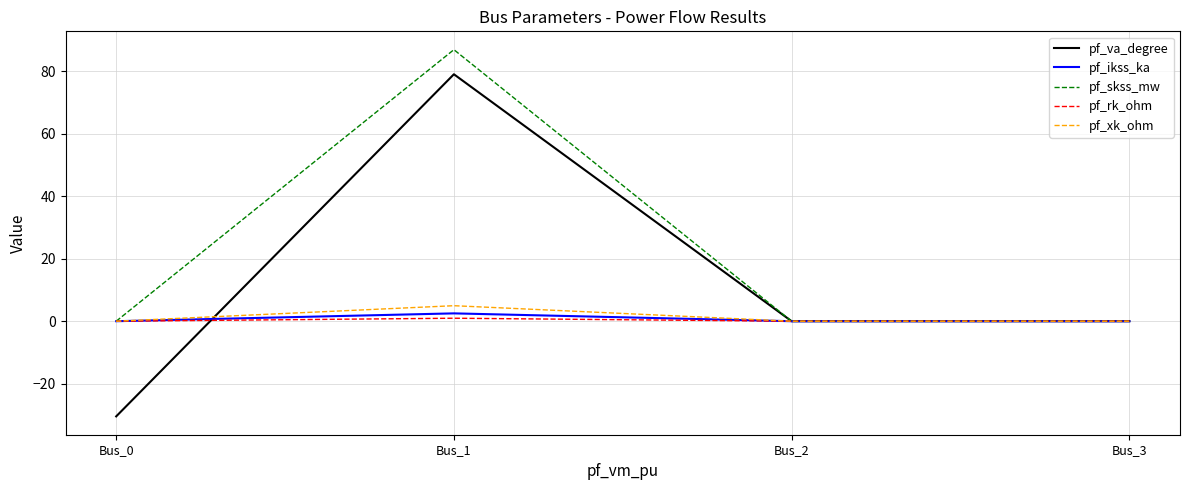

What is the maximum value shown in the chart?

87.0